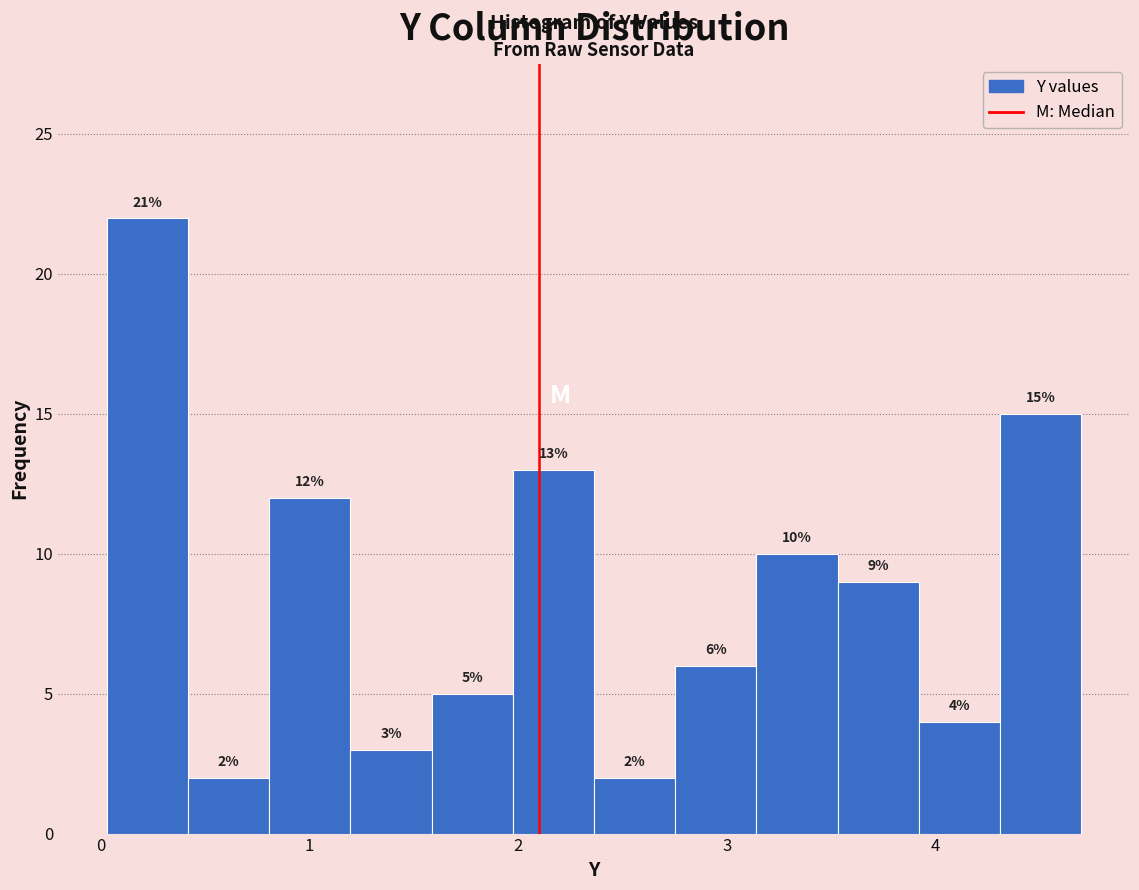

Around what value on the x-axis is the tallest bar? Give the approximate position of its centre, as read against the axis.

0.2